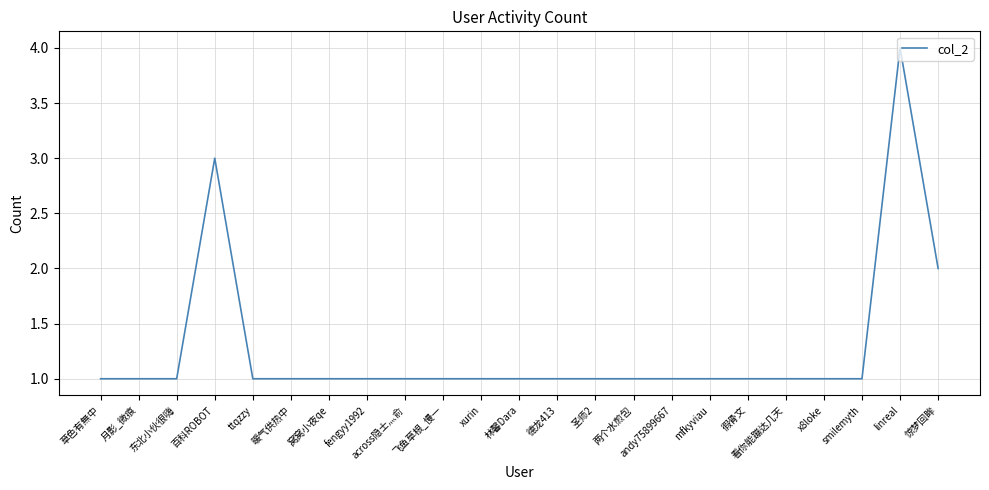

What is the maximum value shown in the chart?

4